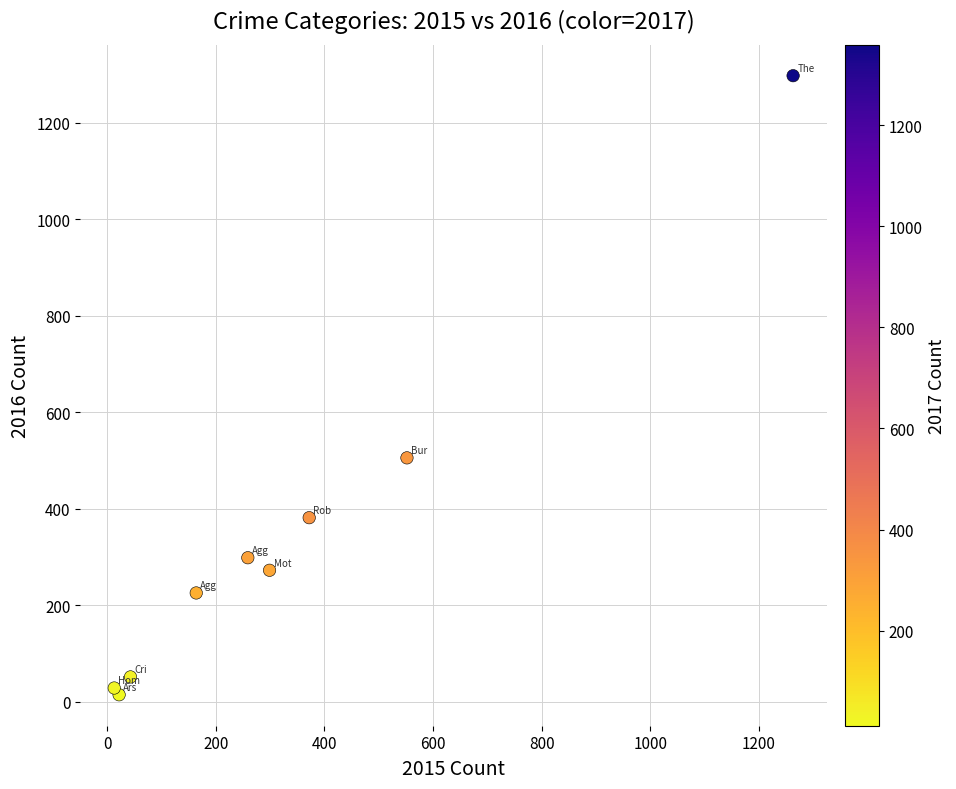

What Y value in the scatter plot is closest to 655?

505